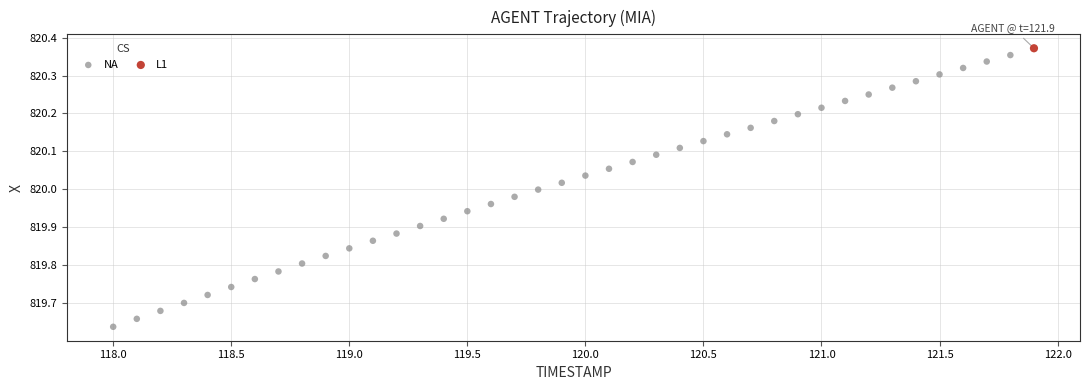

What are all the series names shown in the legend?

NA, L1